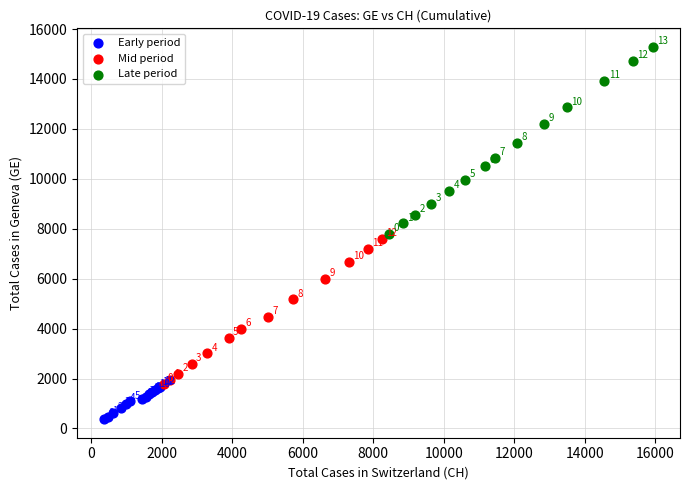

Which series reaches the maximum Y coordinate?

Late period